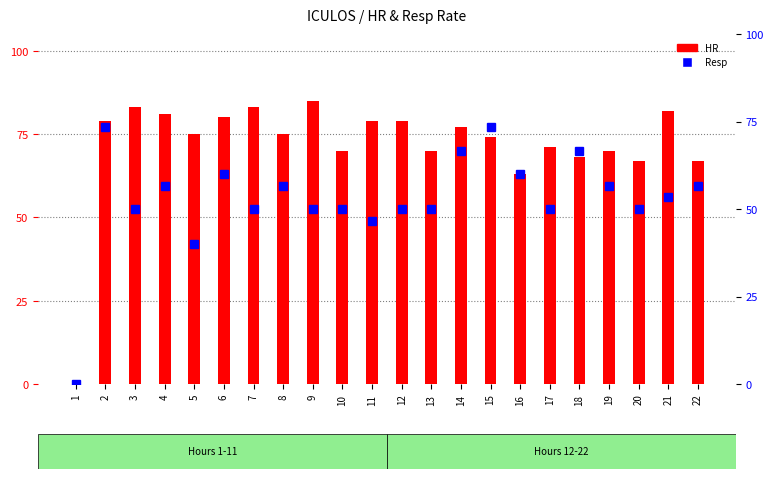

The value of HR at 4 is 18. True or false?

False